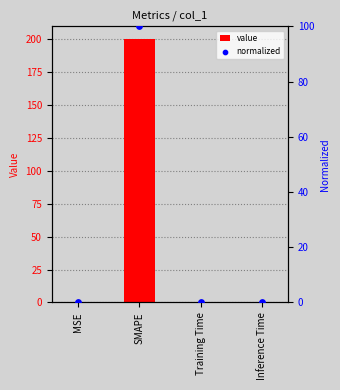

Which series reaches the maximum Y coordinate?

col_1